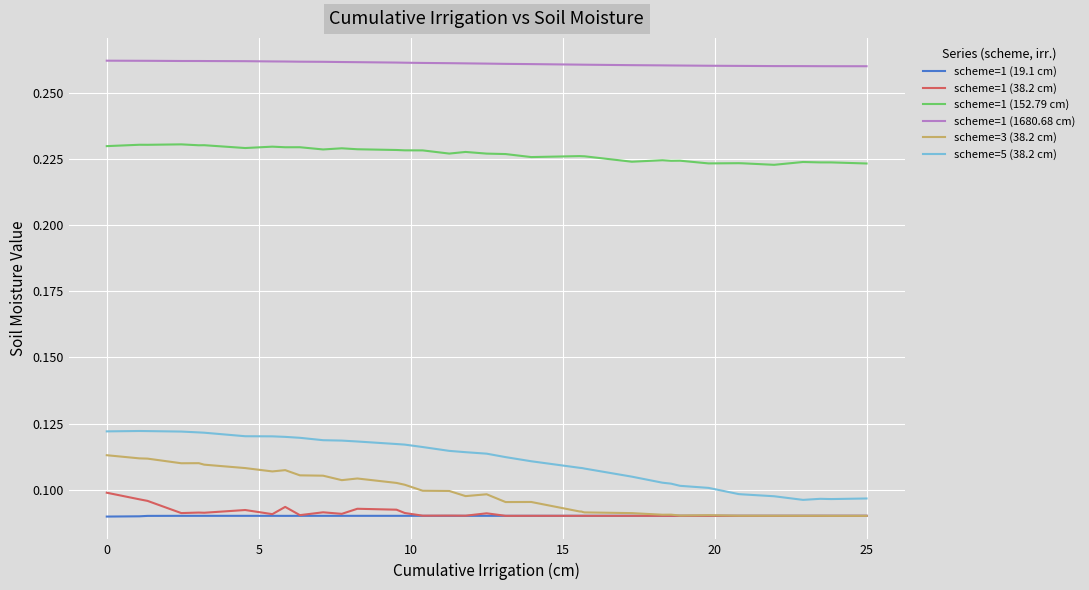

True or false: scheme=1 (1680.68 cm) and scheme=1 (38.2 cm) intersect in this chart.

False